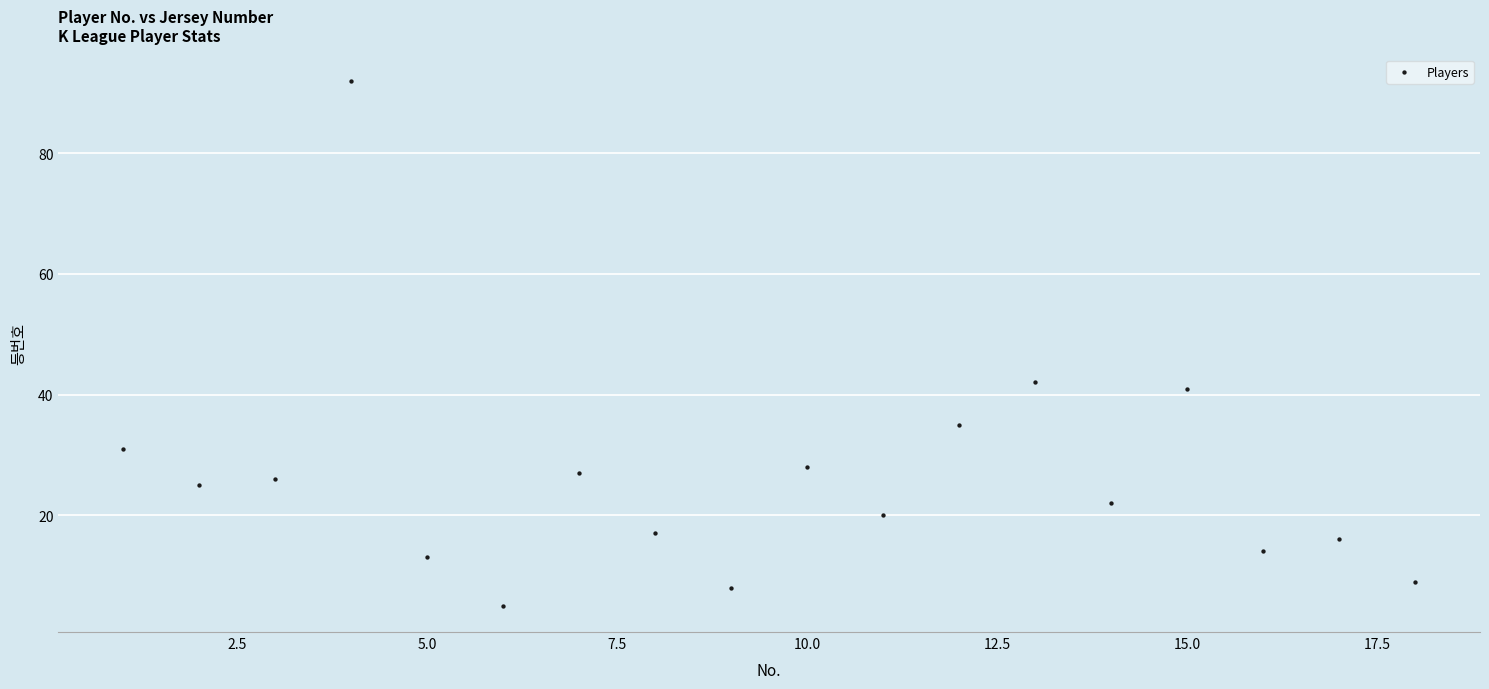

What Y value in the scatter plot is closest to 48?

42